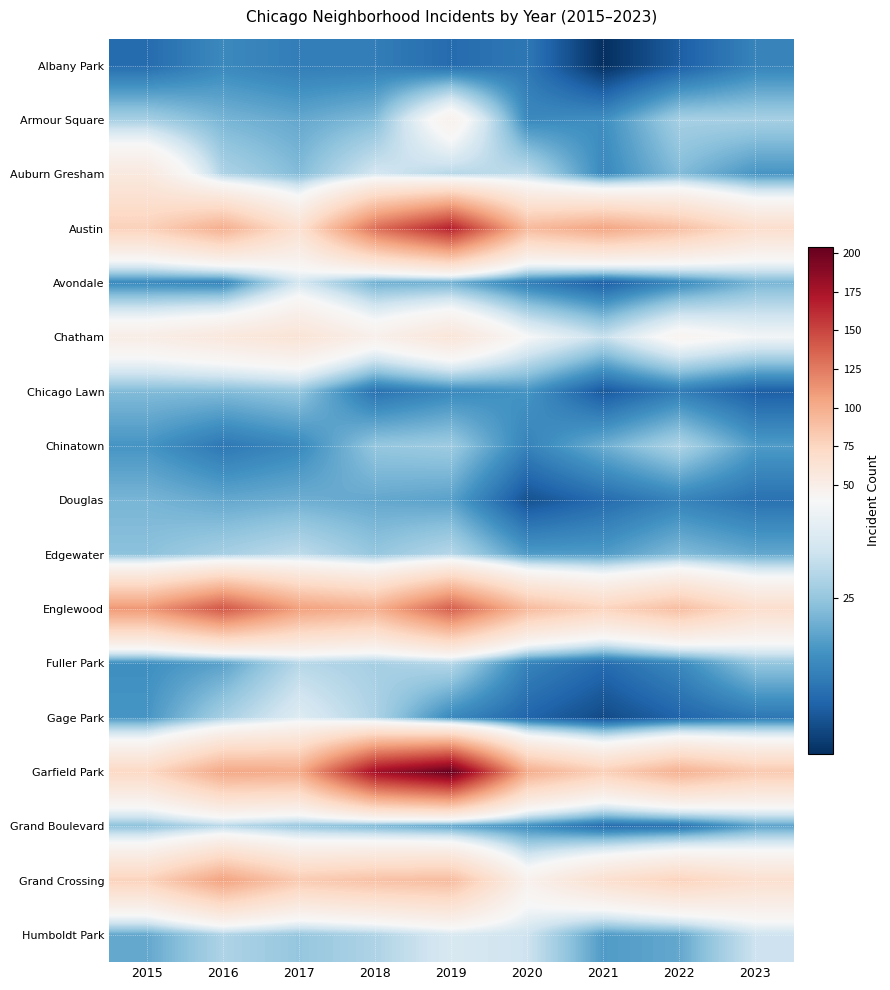

Which series changed the most between 2015 and 2019?

Garfield Park